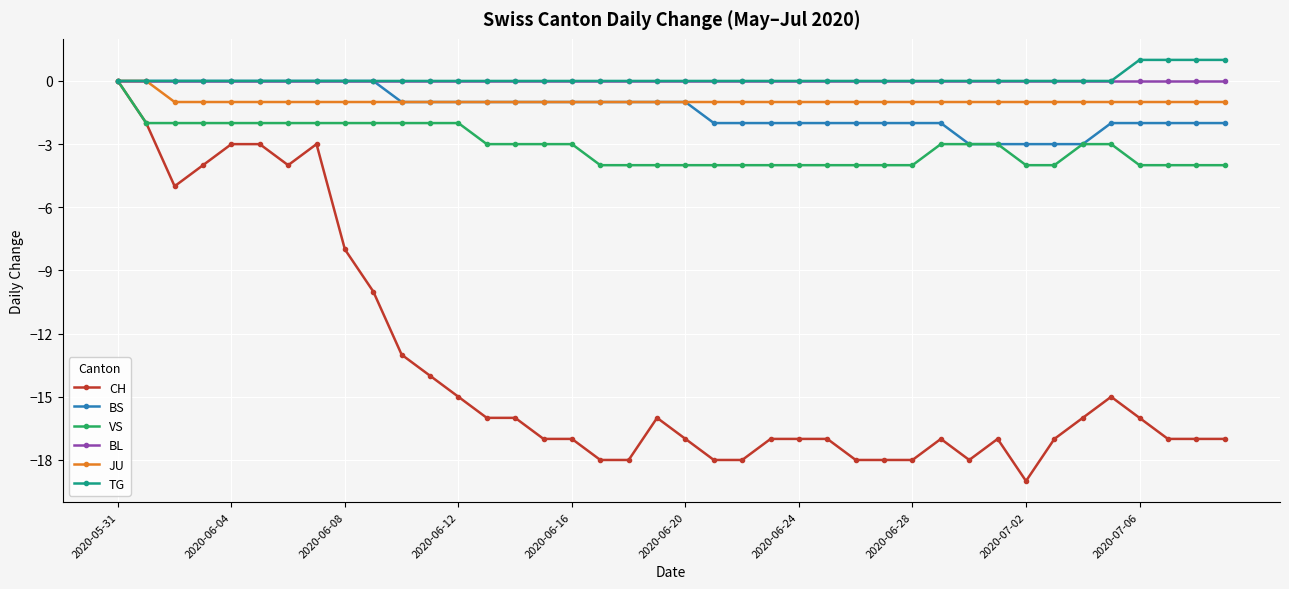

Reading left to right, extract all data points from this chart.

CH: 0	-2	-5	-4	-3	-3	-4	-3	-8	-10	-13	-14	-15	-16	-16	-17	-17	-18	-18	-16	-17	-18	-18	-17	-17	-17	-18	-18	-18	-17	-18	-17	-19	-17	-16	-15	-16	-17	-17	-17
BS: 0	0	0	0	0	0	0	0	0	0	-1	-1	-1	-1	-1	-1	-1	-1	-1	-1	-1	-2	-2	-2	-2	-2	-2	-2	-2	-2	-3	-3	-3	-3	-3	-2	-2	-2	-2	-2
VS: 0	-2	-2	-2	-2	-2	-2	-2	-2	-2	-2	-2	-2	-3	-3	-3	-3	-4	-4	-4	-4	-4	-4	-4	-4	-4	-4	-4	-4	-3	-3	-3	-4	-4	-3	-3	-4	-4	-4	-4
BL: 0	0	0	0	0	0	0	0	0	0	0	0	0	0	0	0	0	0	0	0	0	0	0	0	0	0	0	0	0	0	0	0	0	0	0	0	0	0	0	0
JU: 0	0	-1	-1	-1	-1	-1	-1	-1	-1	-1	-1	-1	-1	-1	-1	-1	-1	-1	-1	-1	-1	-1	-1	-1	-1	-1	-1	-1	-1	-1	-1	-1	-1	-1	-1	-1	-1	-1	-1
TG: 0	0	0	0	0	0	0	0	0	0	0	0	0	0	0	0	0	0	0	0	0	0	0	0	0	0	0	0	0	0	0	0	0	0	0	0	1	1	1	1